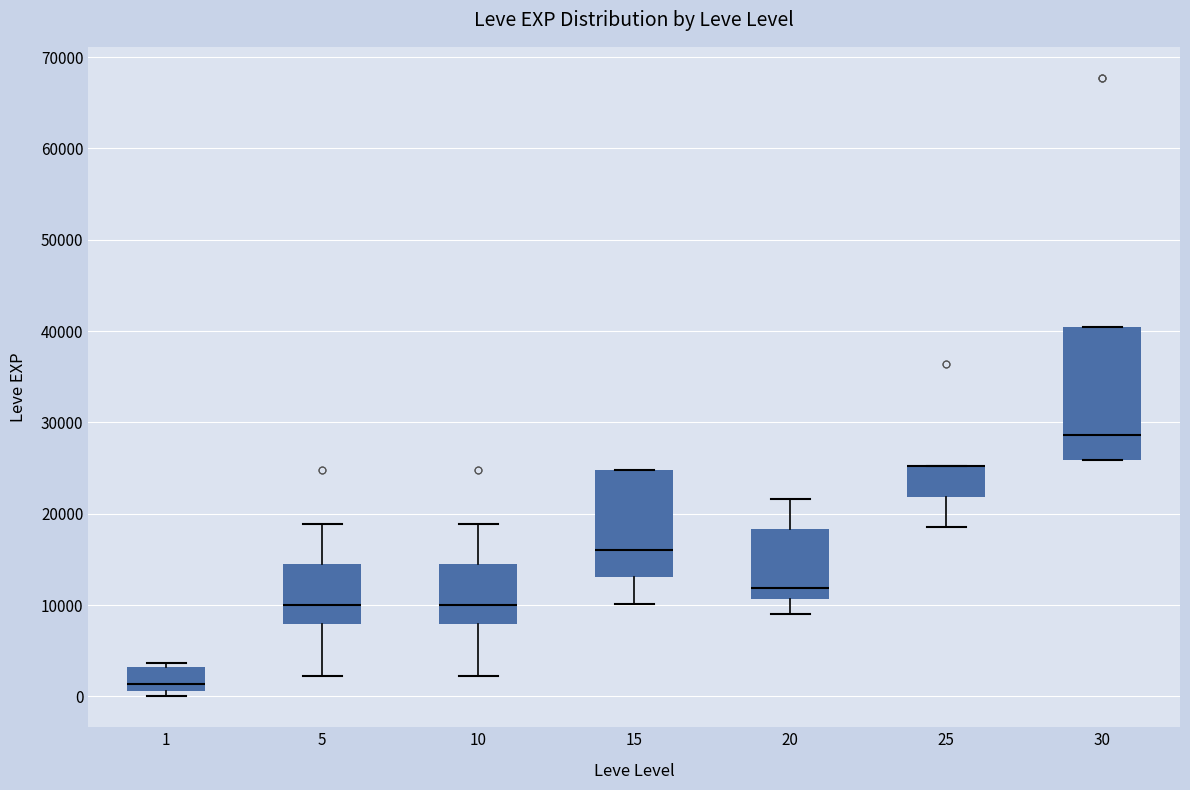

Where does the median line of the box at x = 10 sit on the y-axis? The values are not printed on the chart, so give them approximately, as read against the axis.

10000